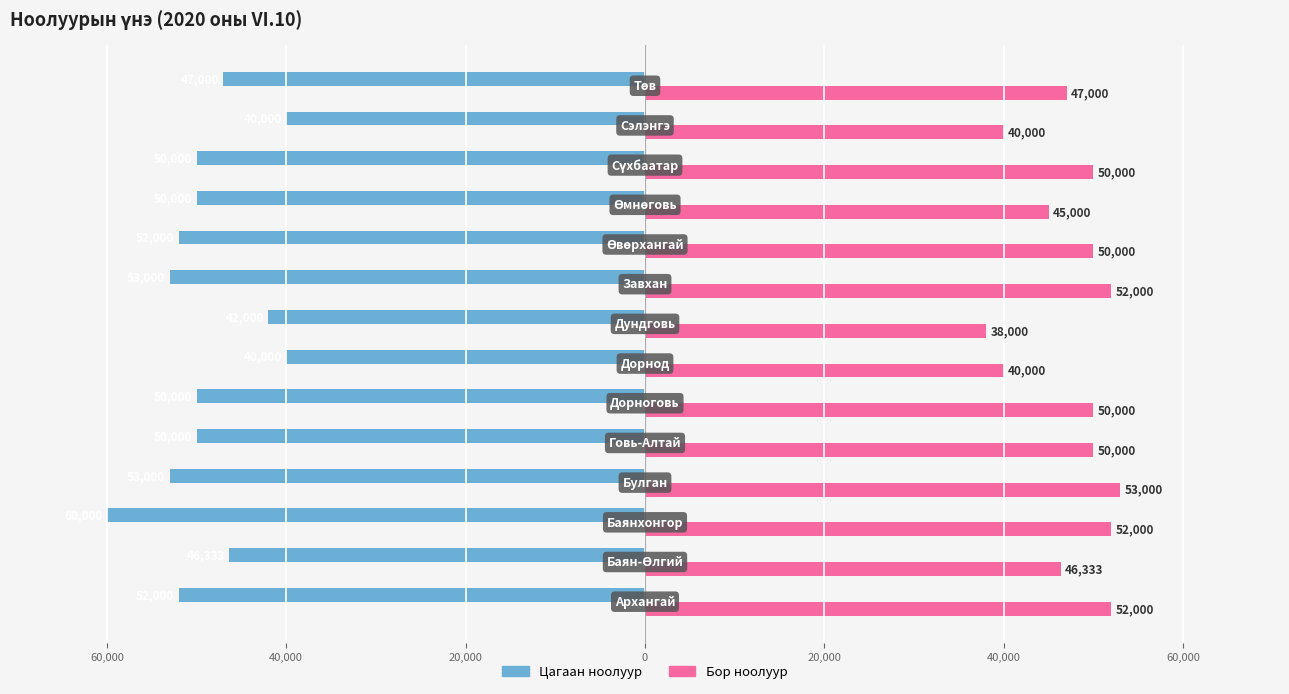

The Бор series shows 14439.0 at 0. True or false?

False